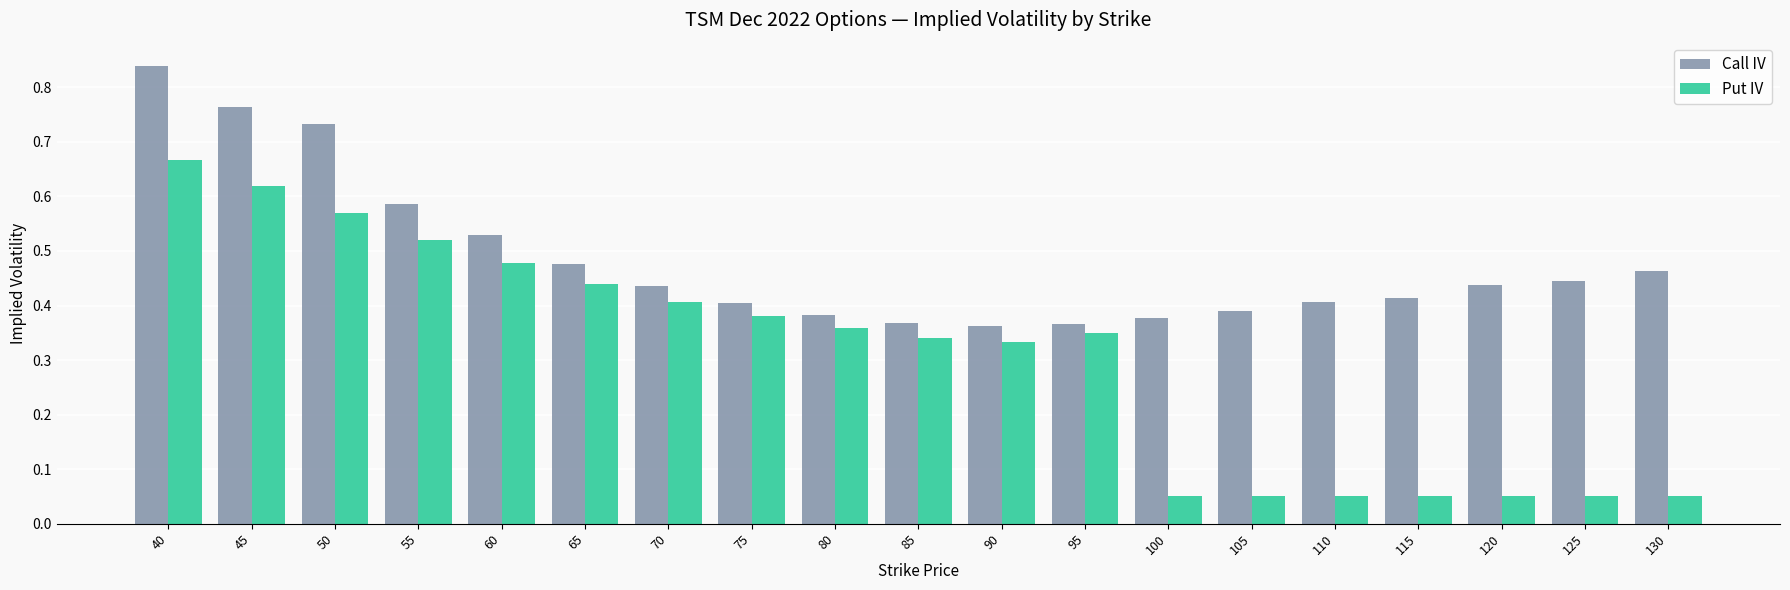

Which category has the highest value in the Put IV series?

40